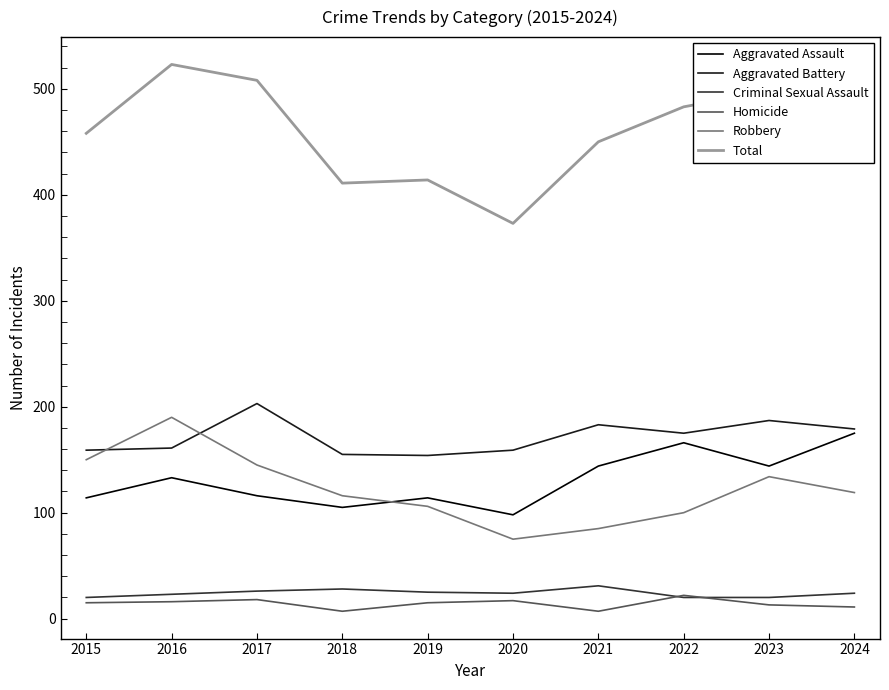

True or false: Total and Aggravated Battery intersect in this chart.

False